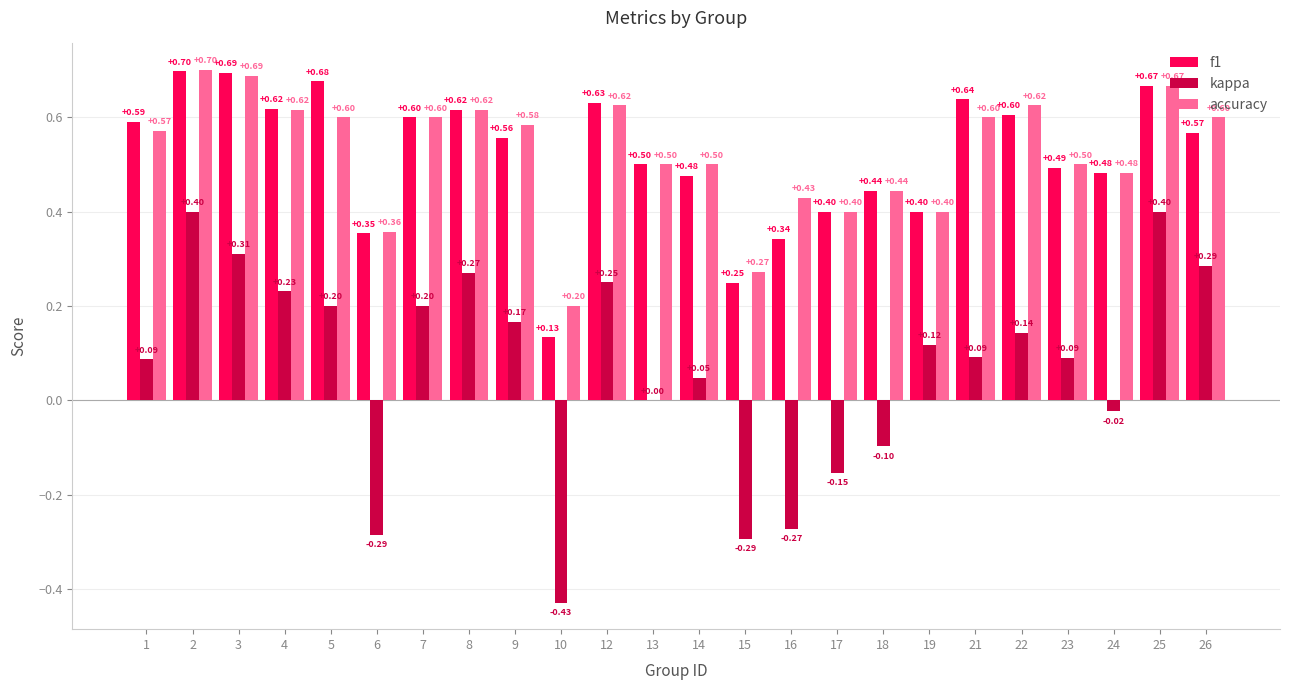

Where is accuracy nearest to the value 0?

10